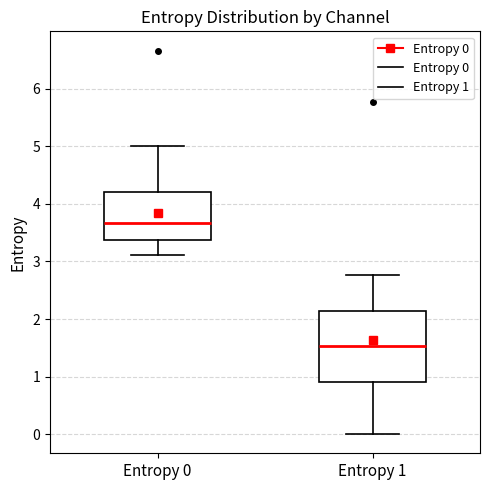

Which box is the tallest, from its lower edge to its upper edge?

Entropy 1